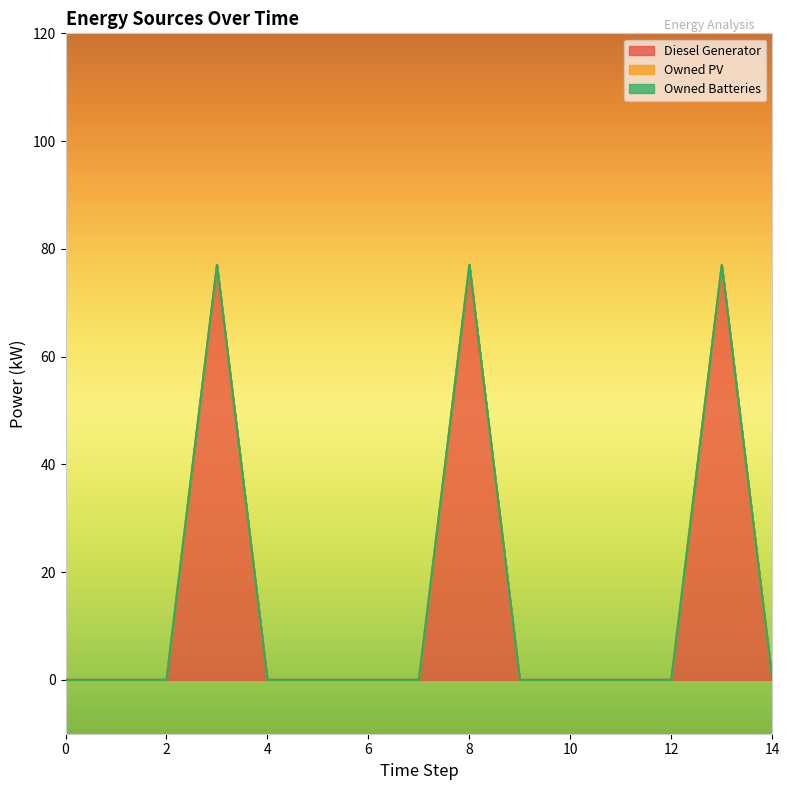

What are all the series names shown in the legend?

Diesel Generator, Owned PV, Owned Batteries